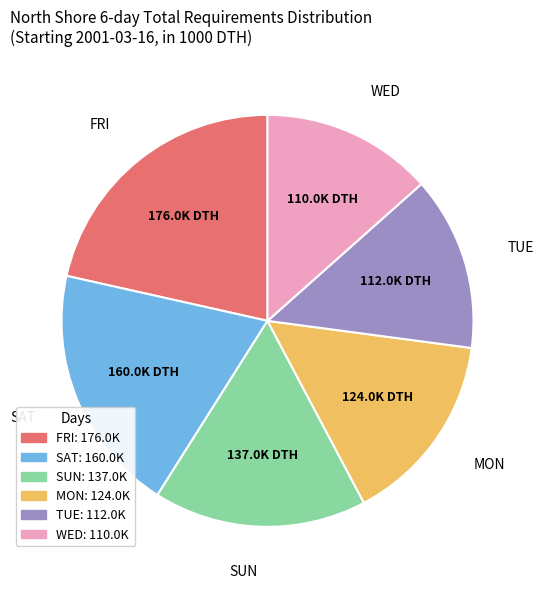

Count the number of slices in the pie.

6